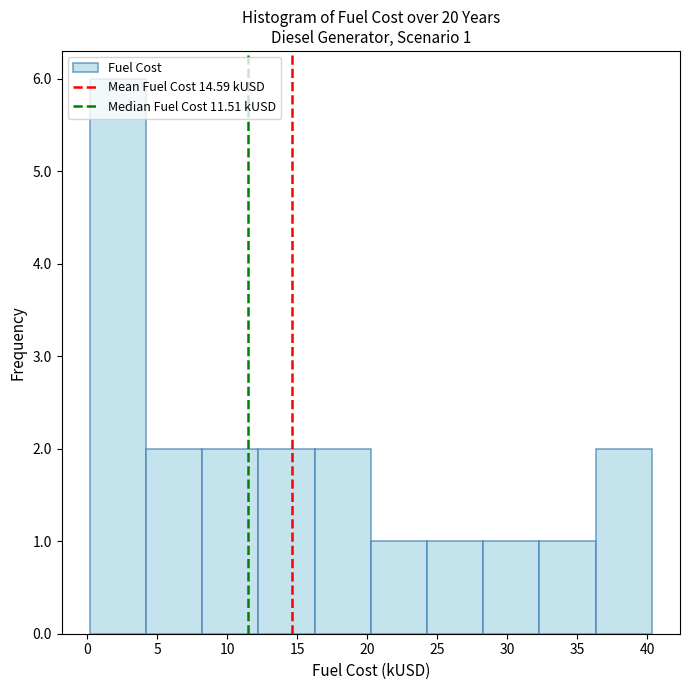

Which range on the x-axis has the tallest bar?

0.0 to 4.0